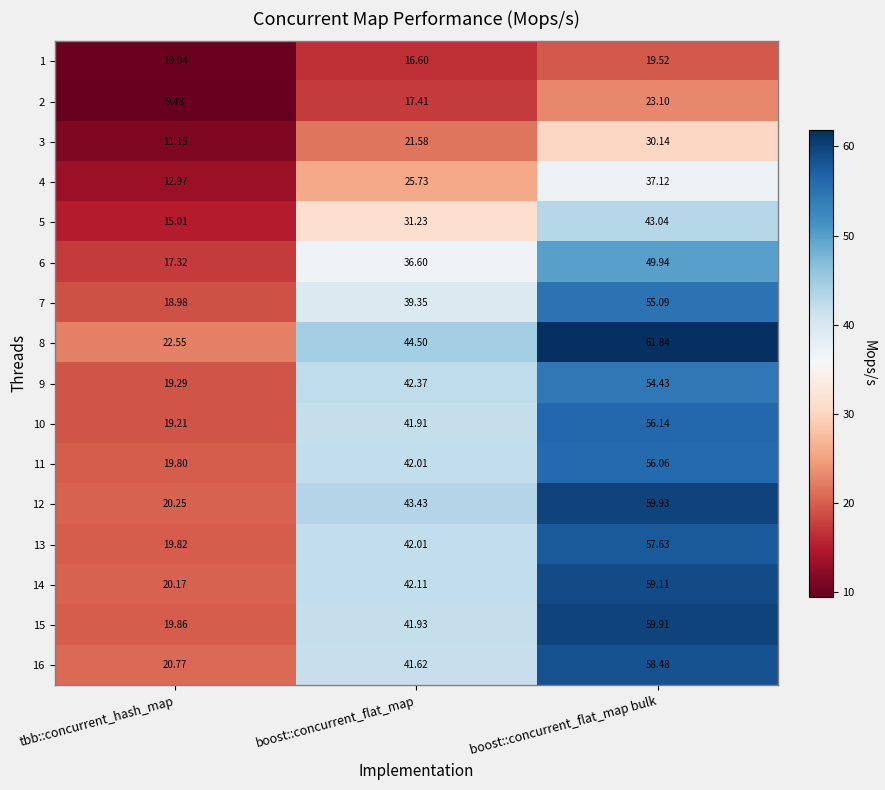

List the labels in order of 13 value, smallest first.

tbb::concurrent_hash_map, boost::concurrent_flat_map, boost::concurrent_flat_map bulk